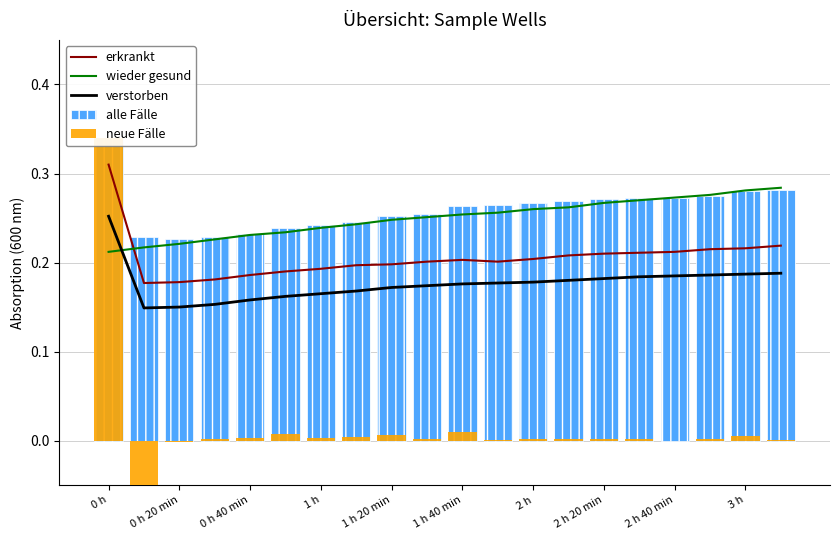

How many alle Fälle values are between 0 and 1?

20